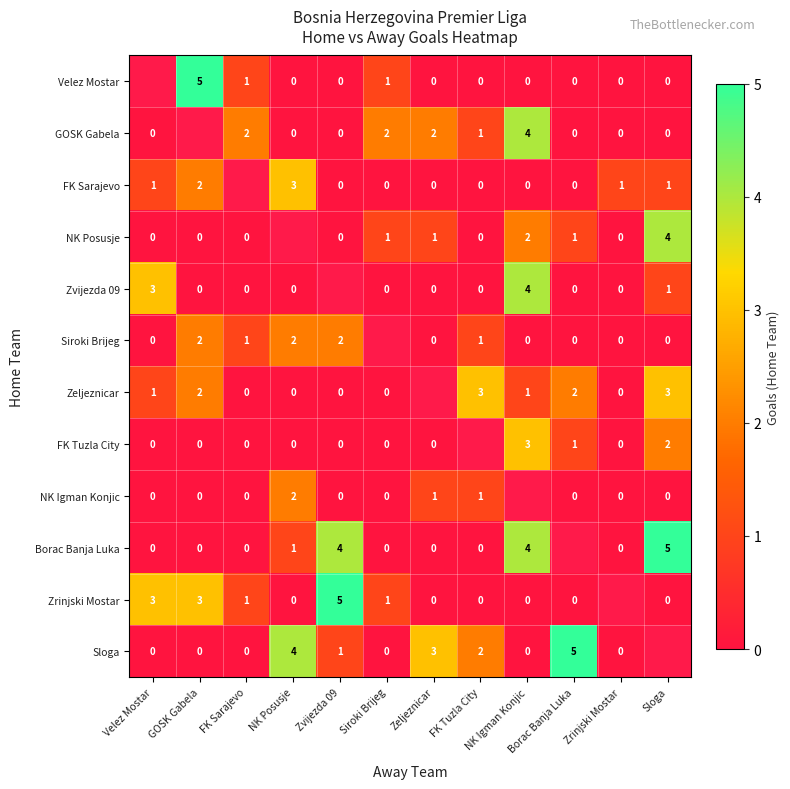

The value of Zrinjski Mostar at Siroki Brijeg is 1. True or false?

True